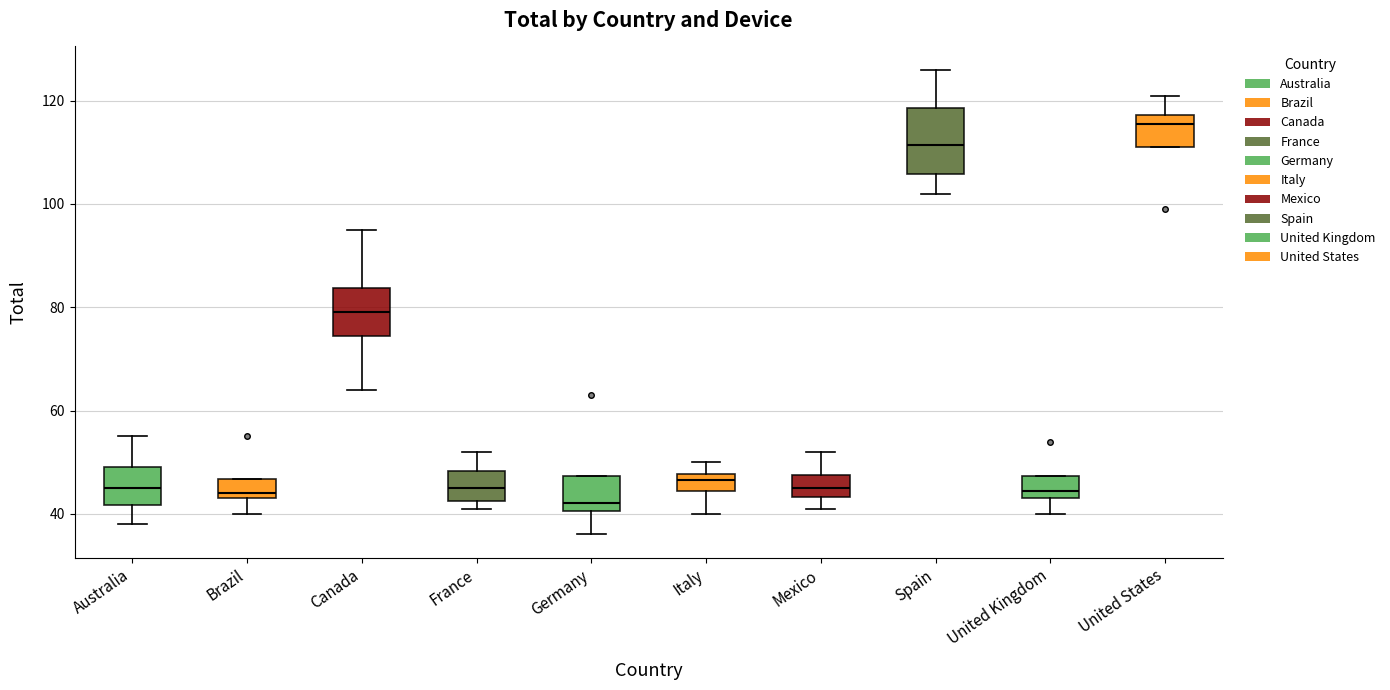

Where is the upper edge of the box for Germany on the y-axis? The values are not printed on the chart, so give them approximately, as read against the axis.

48